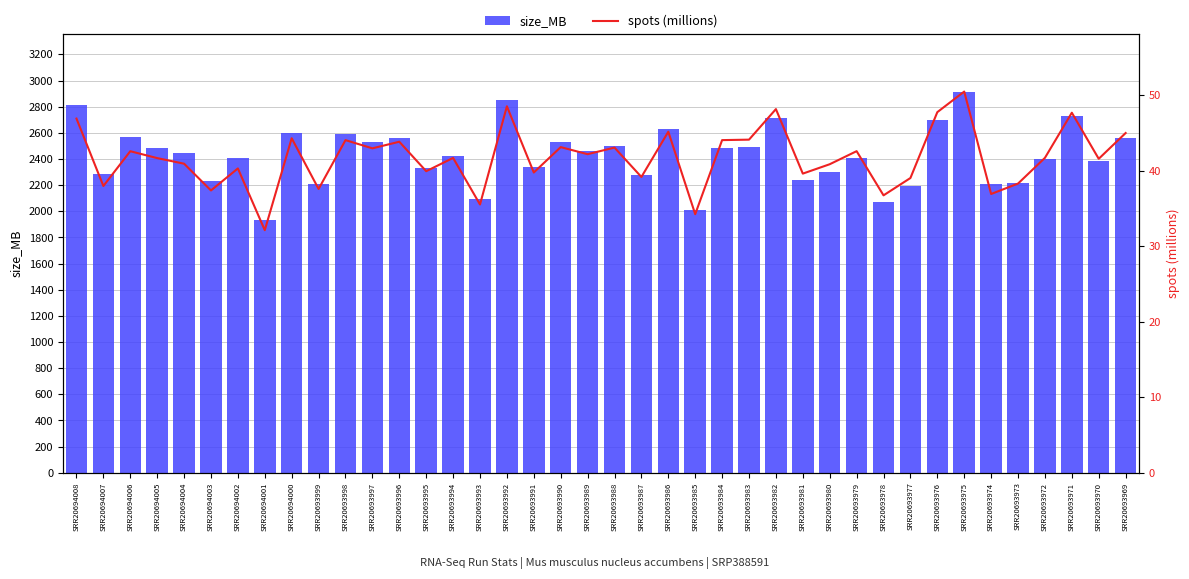

Are the bars grouped side by side (vs. stacked)?

Yes